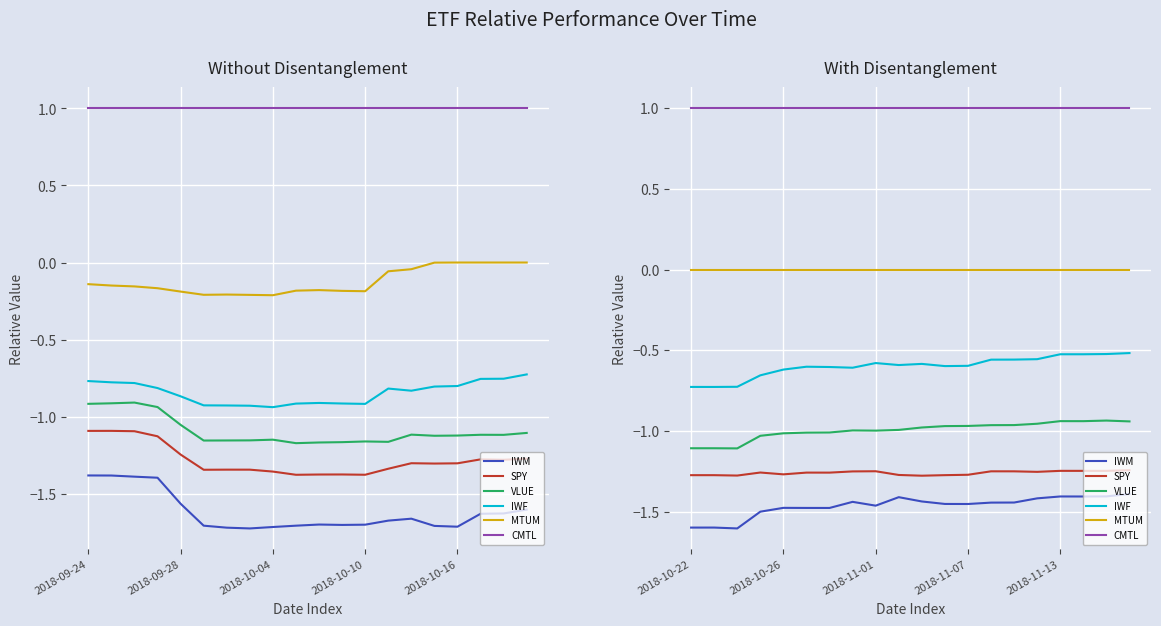

Is it true that IWM equals -2.2 at 13?

False